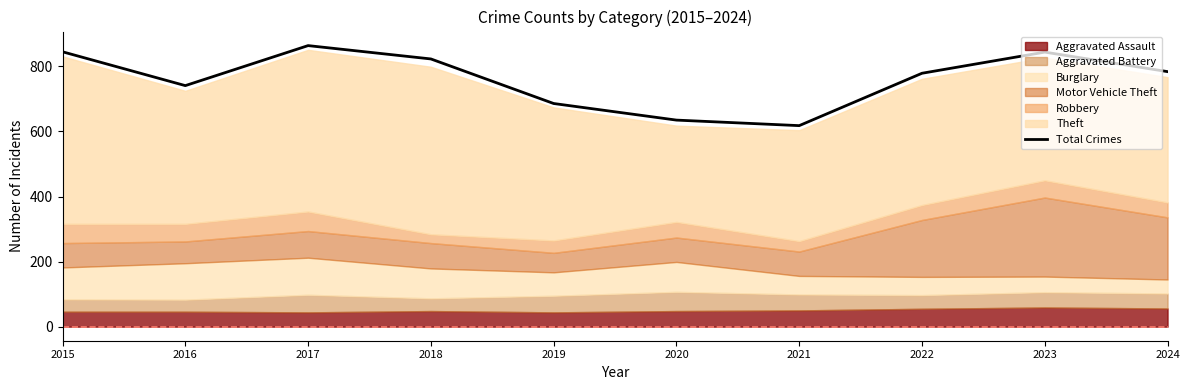

What value does the data have at 2017, to the nearest 5?

865